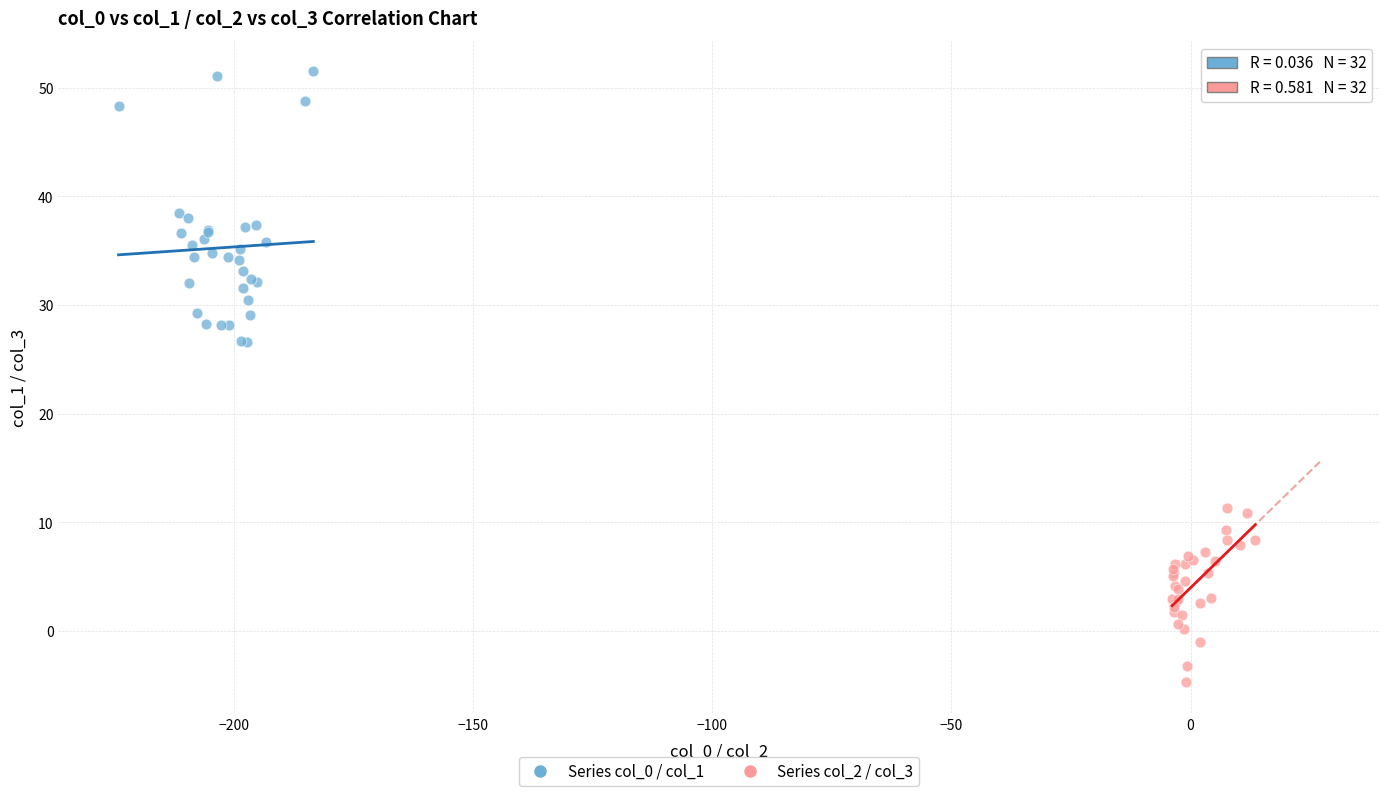

Which series contains the lowest Y value?

Series col_2 / col_3